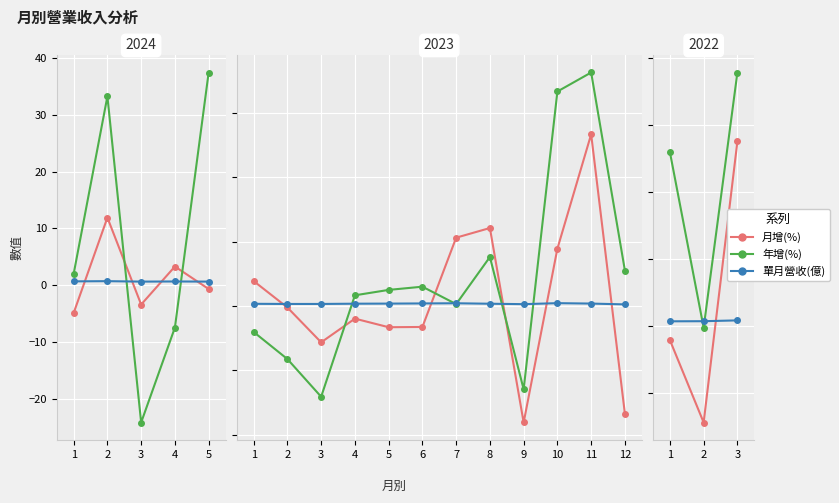

What are all the series names shown in the legend?

月增(%), 年增(%), 單月營收(億)